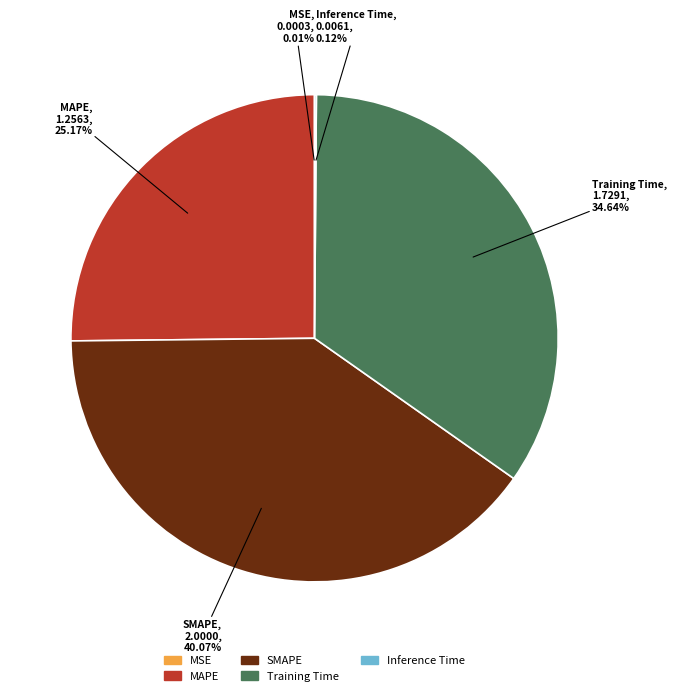

Do MAPE and Training Time together represent more than half of the pie?

Yes